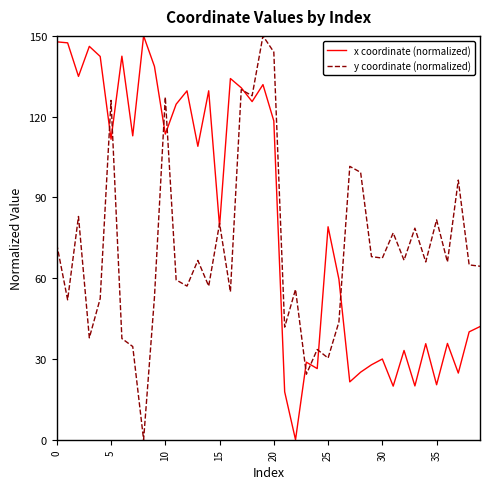

Which series has the largest total across all categories?

x coordinate (normalized)